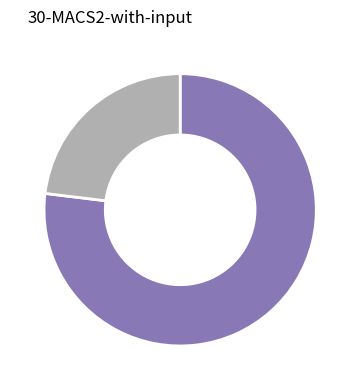

Is there a majority slice in this chart?

Yes